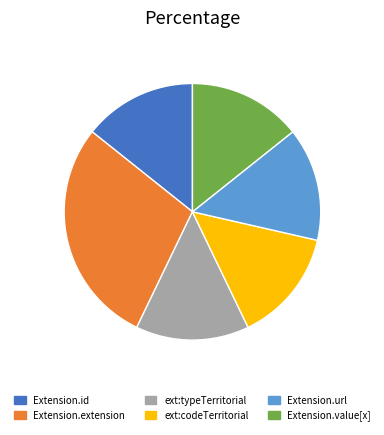

Is there a majority slice in this chart?

No